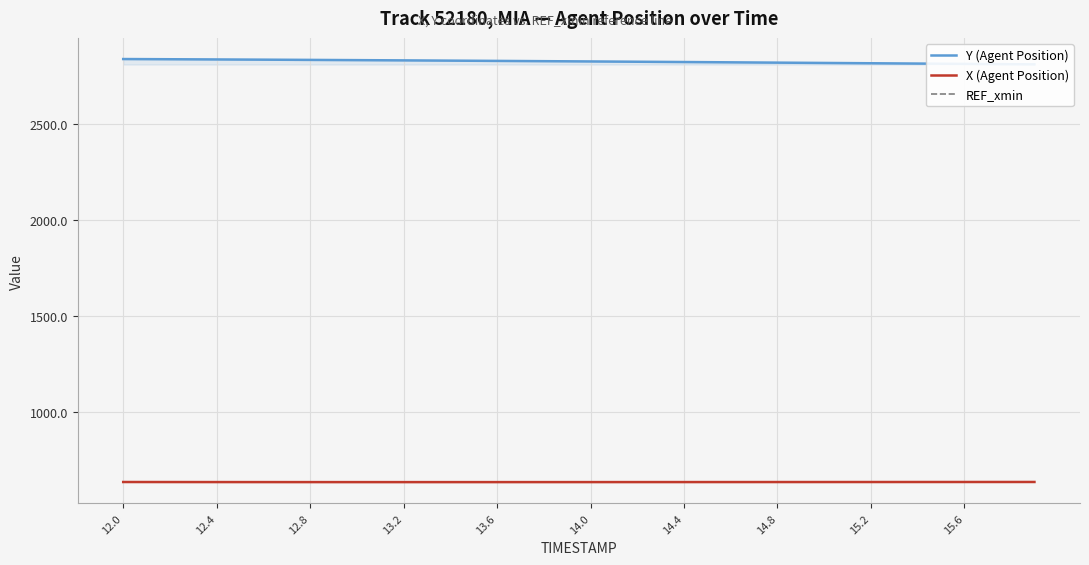

What is the minimum value for REF_xmin?

633.8